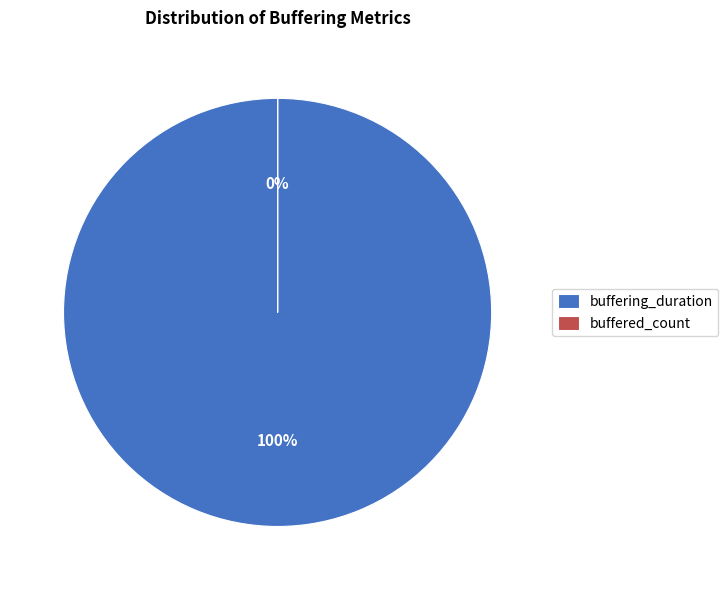

To the nearest percent, what percentage of the pie is buffering_duration?

100%